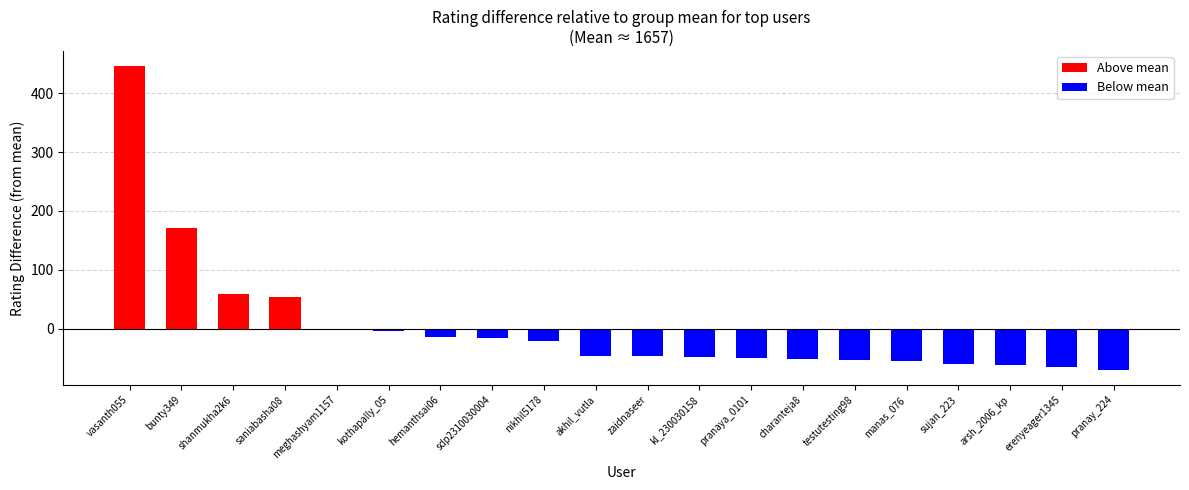

Between manas_076 and saniabasha08, which is larger?

saniabasha08